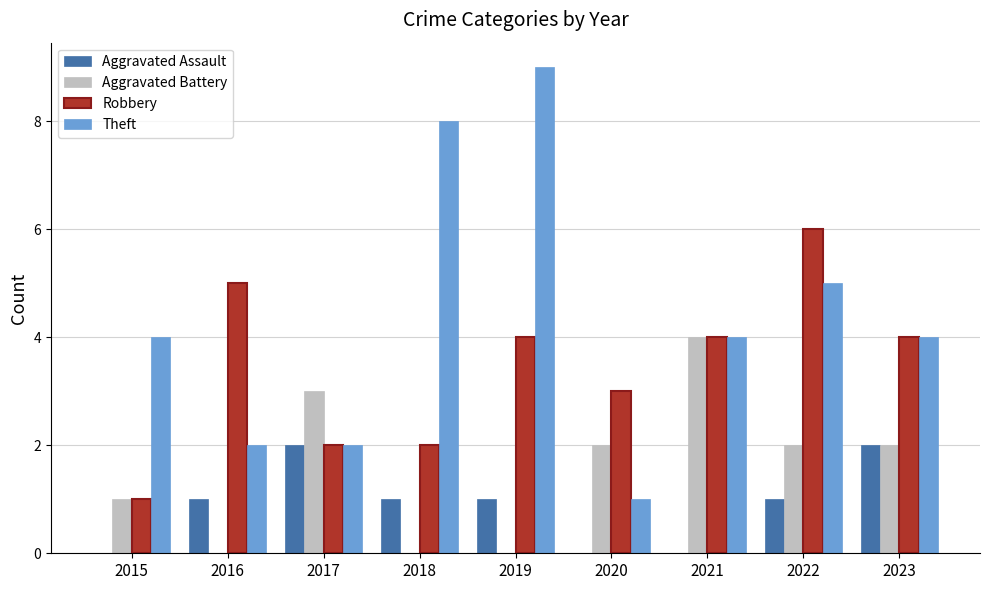

What is the sum of all Robbery values?

31